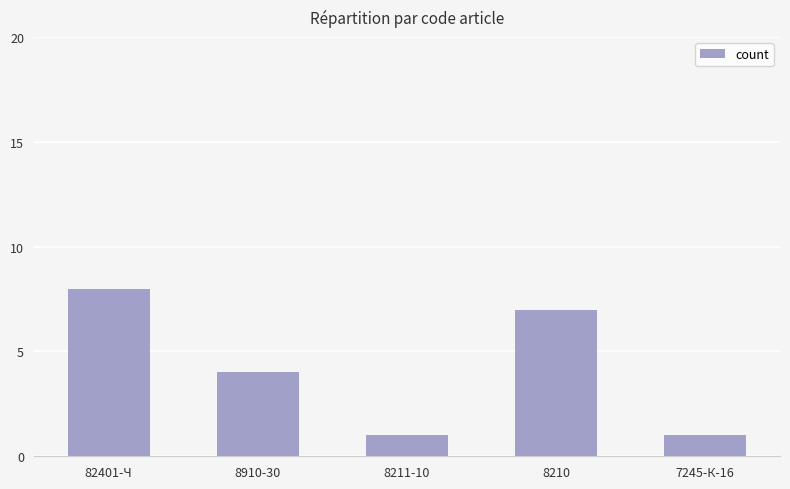

What is the difference between the second highest and second lowest values?

6